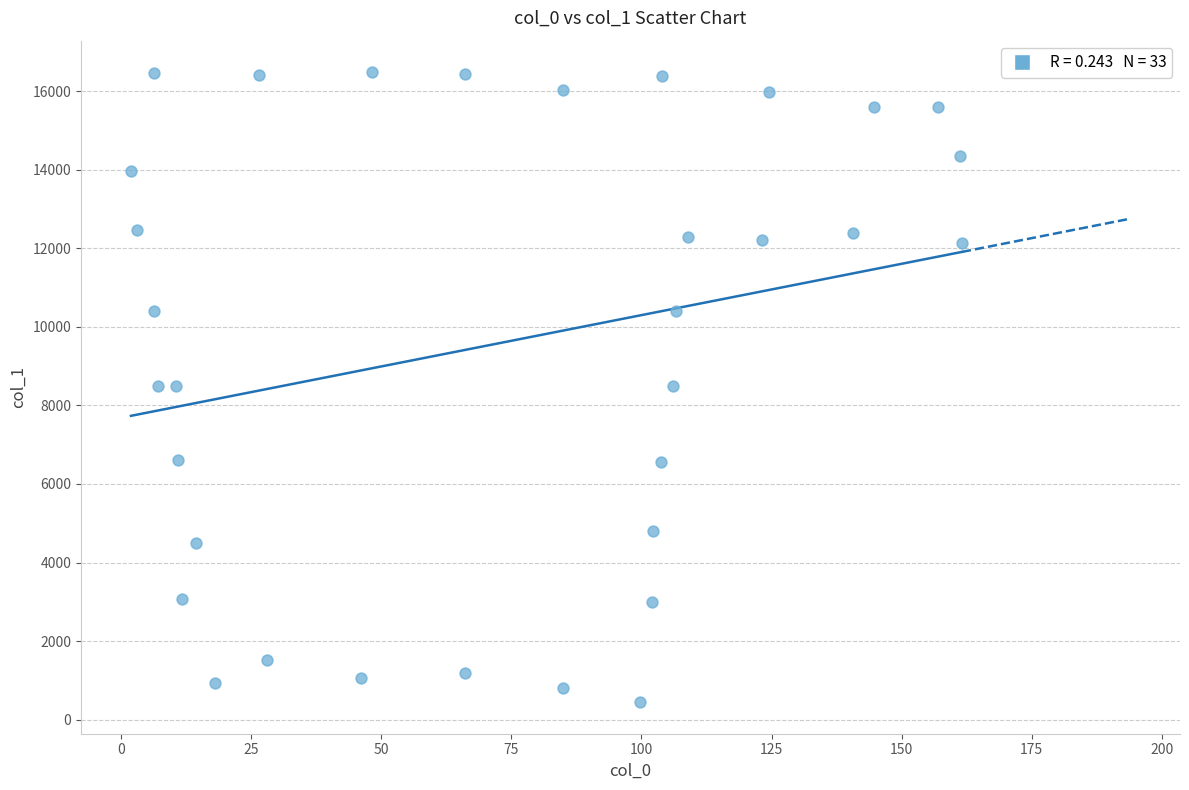

What is the range of Y values (max minus min)?

16036.8